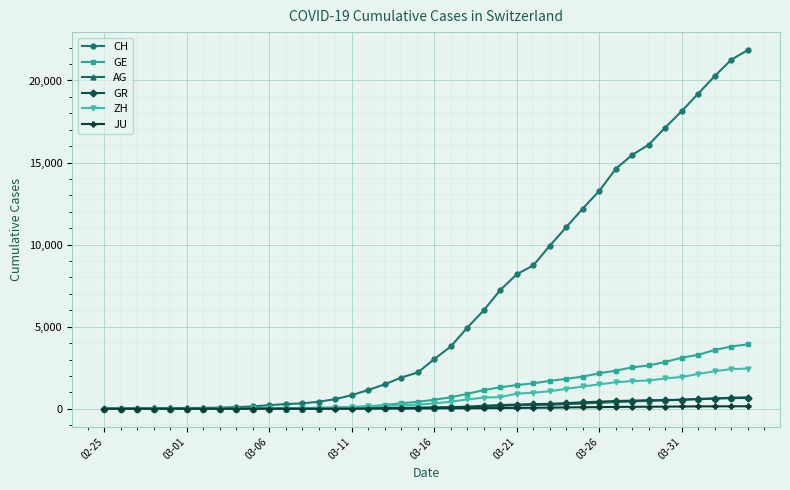

Is this an area chart (filled region under the line)?

No